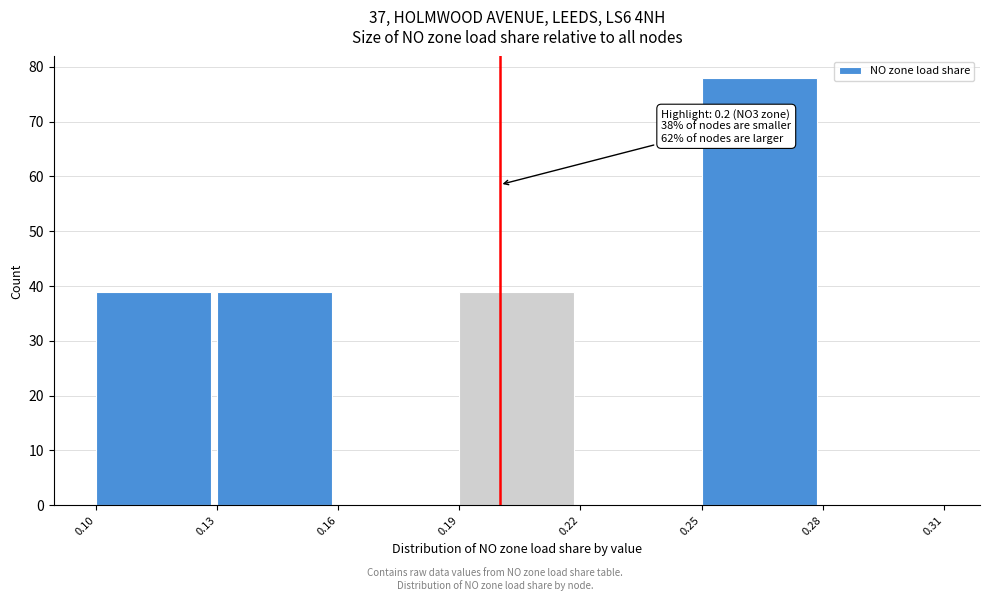

Over which range of the x-axis is the bar tallest?

0.25 to 0.28